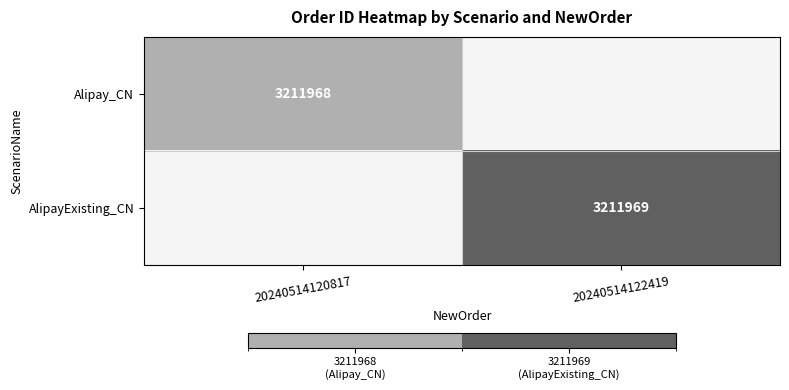

What is the spread (max minus min) of values at 20240514122419?

3211969